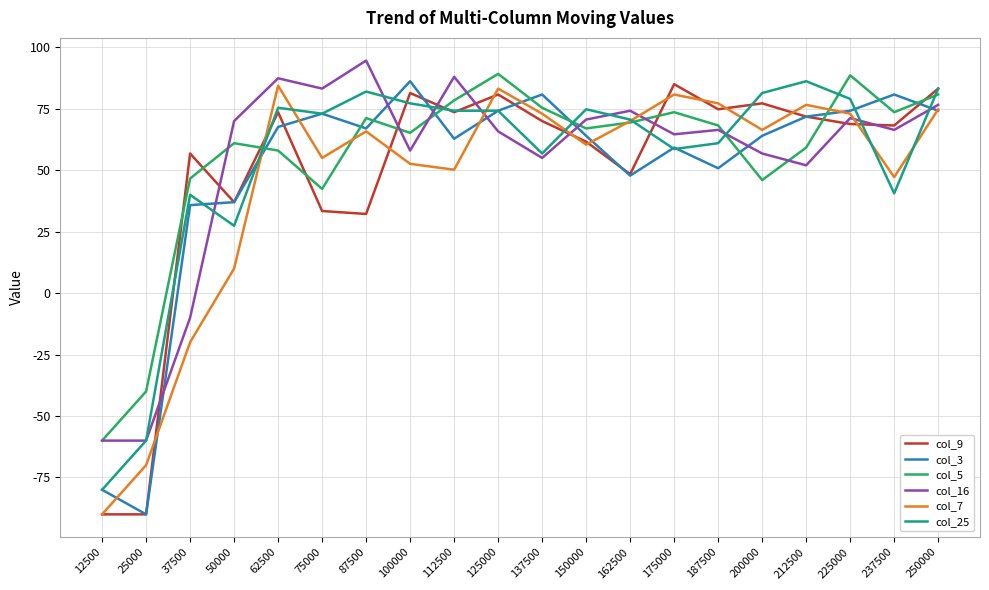

At which label is col_9 closest to -2?

87500